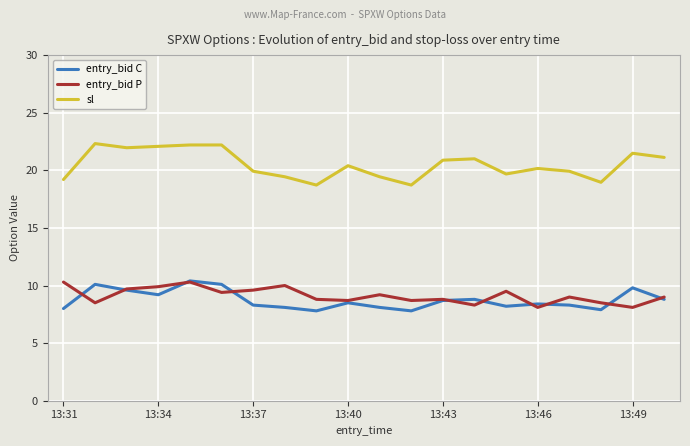

How many lines are shown in the chart?

3